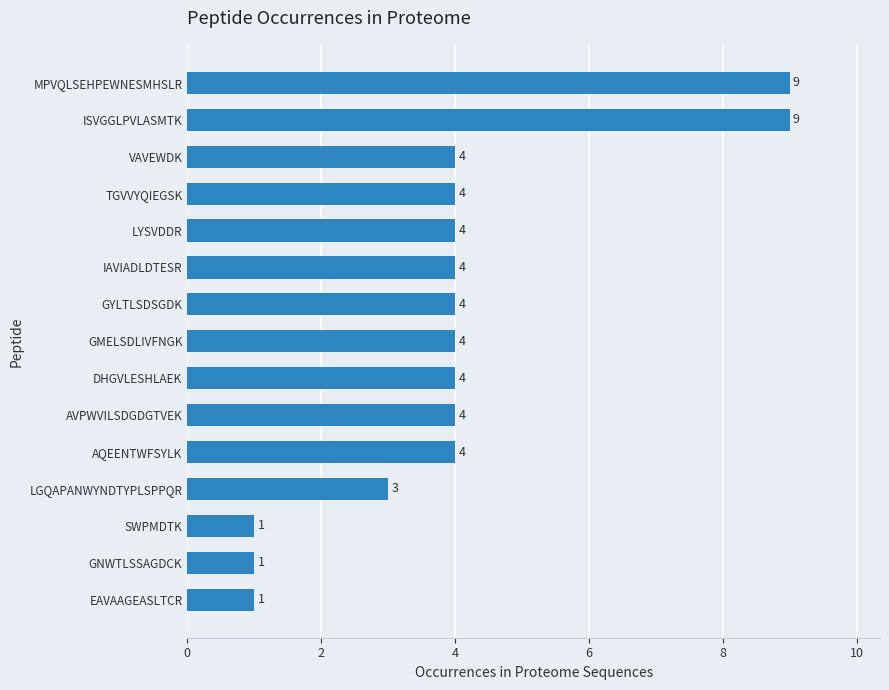

How many data points are less than 4?

4